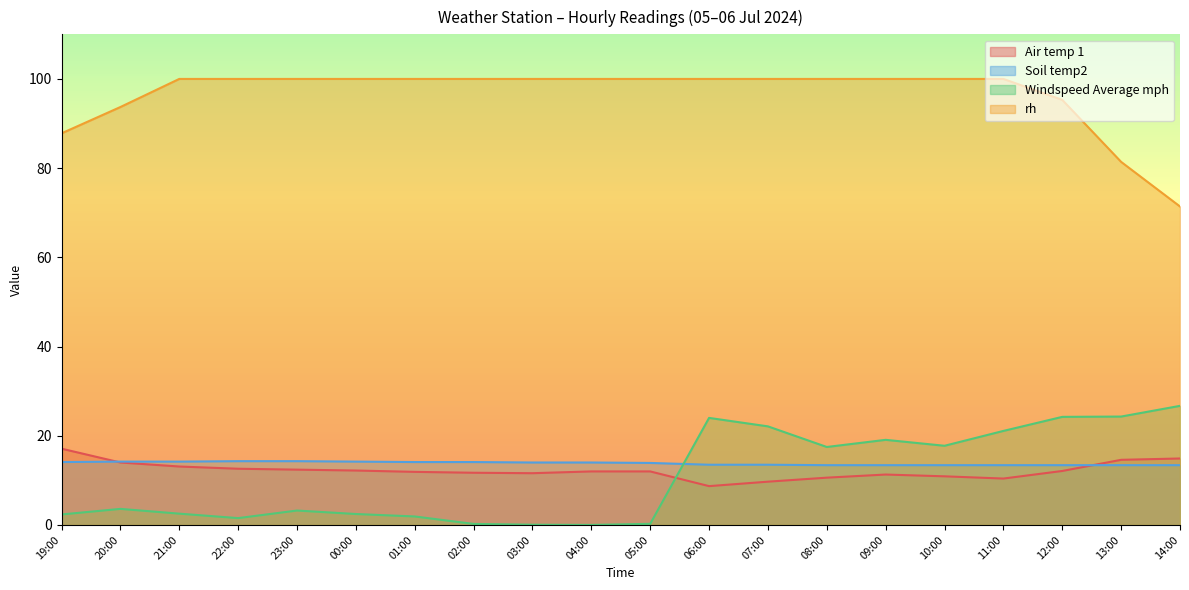

Count the number of categories in the chart.

20